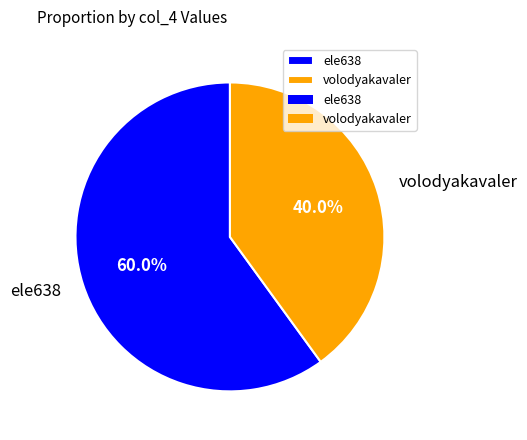

True or false: volodyakavaler accounts for 34% of the total.

False